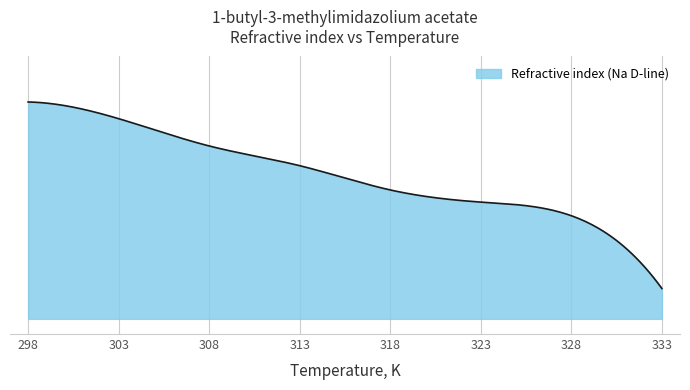

Does the chart have visible grid lines?

Yes